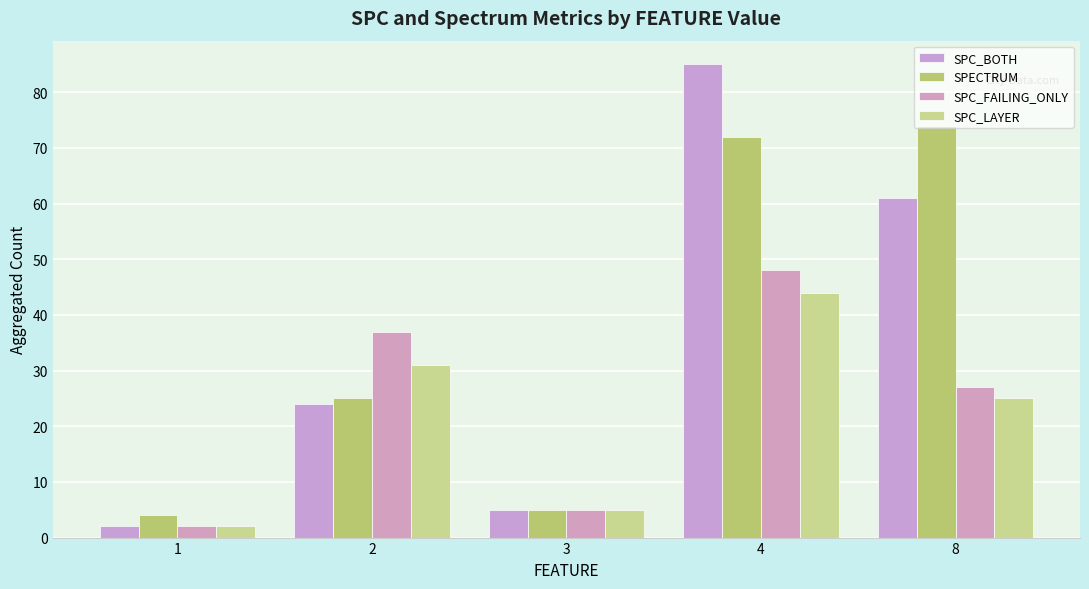

Reading right to left, what are all the values shown in this chart?

SPC_BOTH: 8=61	4=85	3=5	2=24	1=2
SPECTRUM: 8=74	4=72	3=5	2=25	1=4
SPC_FAILING_ONLY: 8=27	4=48	3=5	2=37	1=2
SPC_LAYER: 8=25	4=44	3=5	2=31	1=2